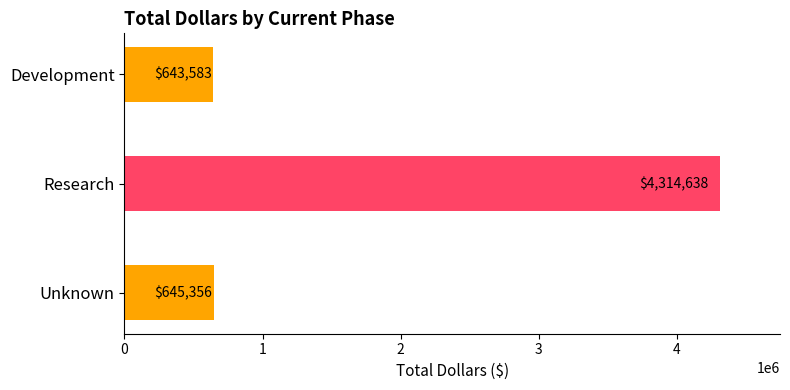

What is the average value?

1867858.9